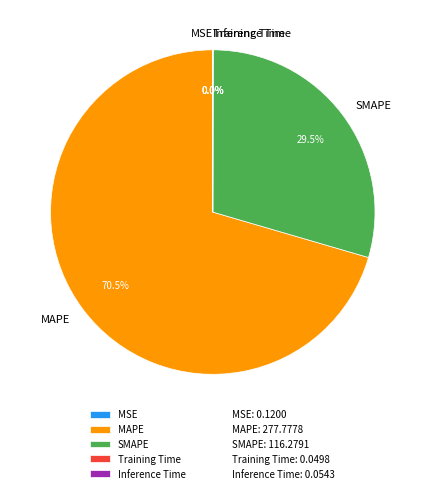

Does MAPE represent more than half of the total?

Yes